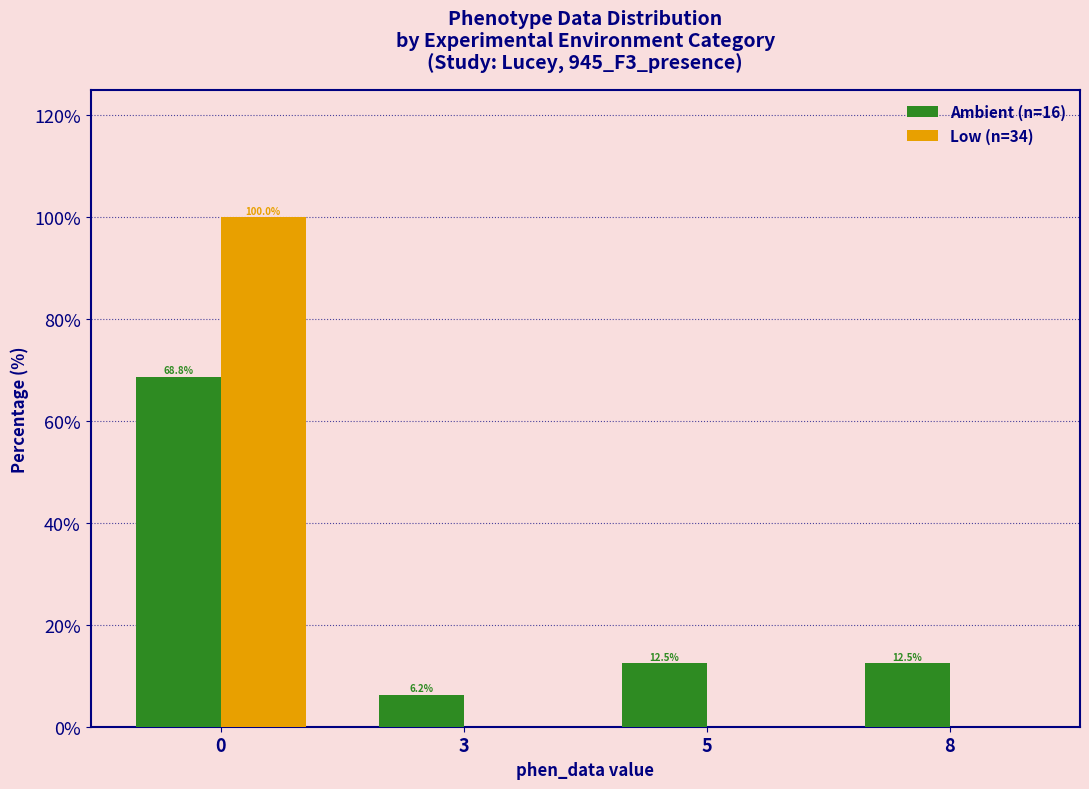

How many distinct data groups are displayed?

2